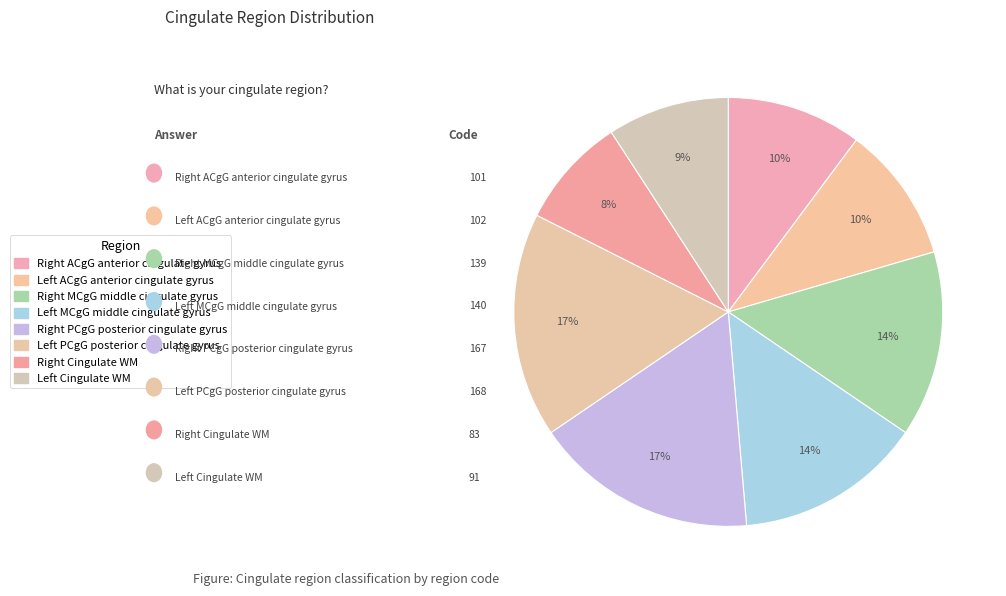

To the nearest percent, what is the difference between the largest and smallest slice percentages?

9%